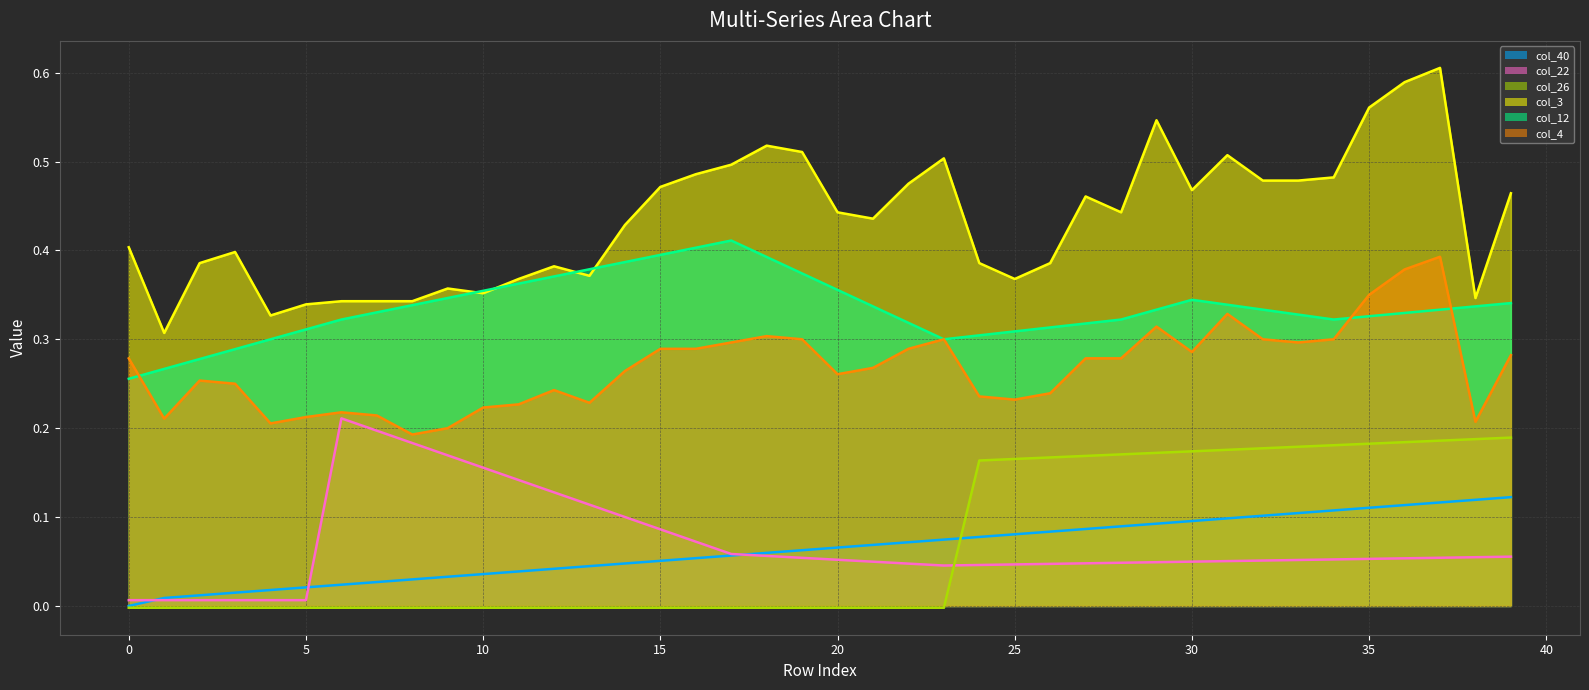

At which category is the sum across all series the highest?

37